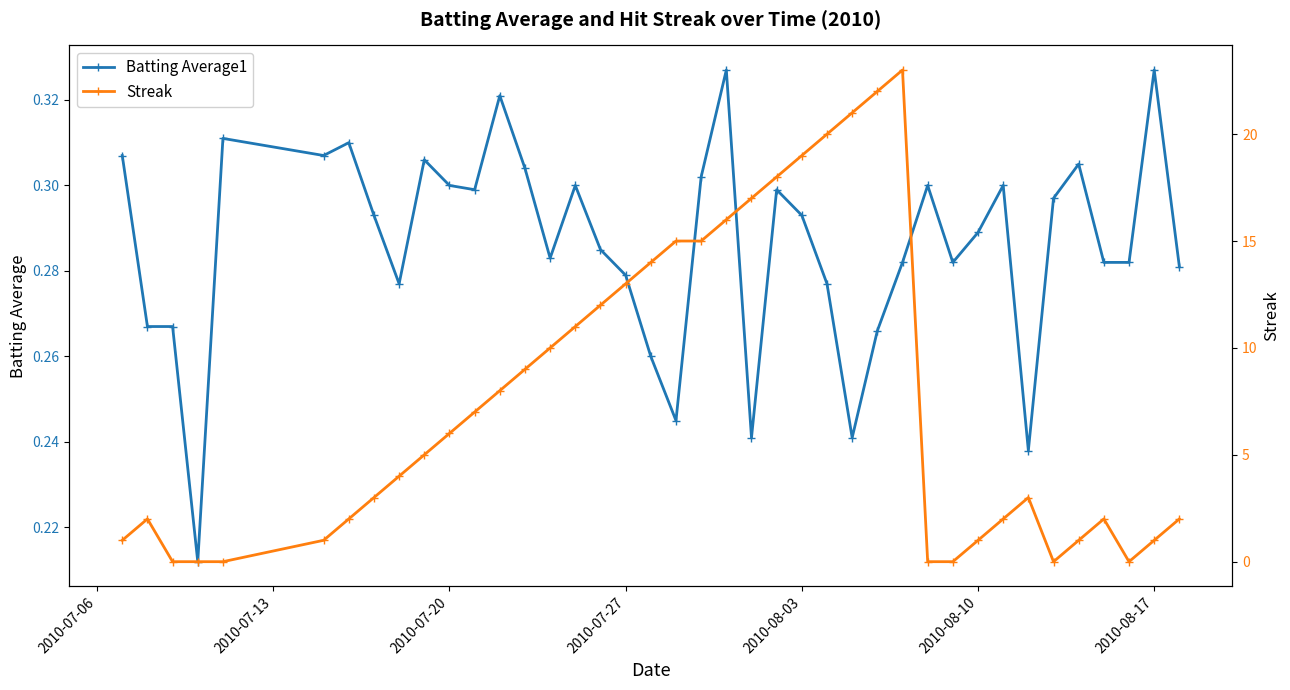

True or false: Batting Average1 and Streak intersect in this chart.

True